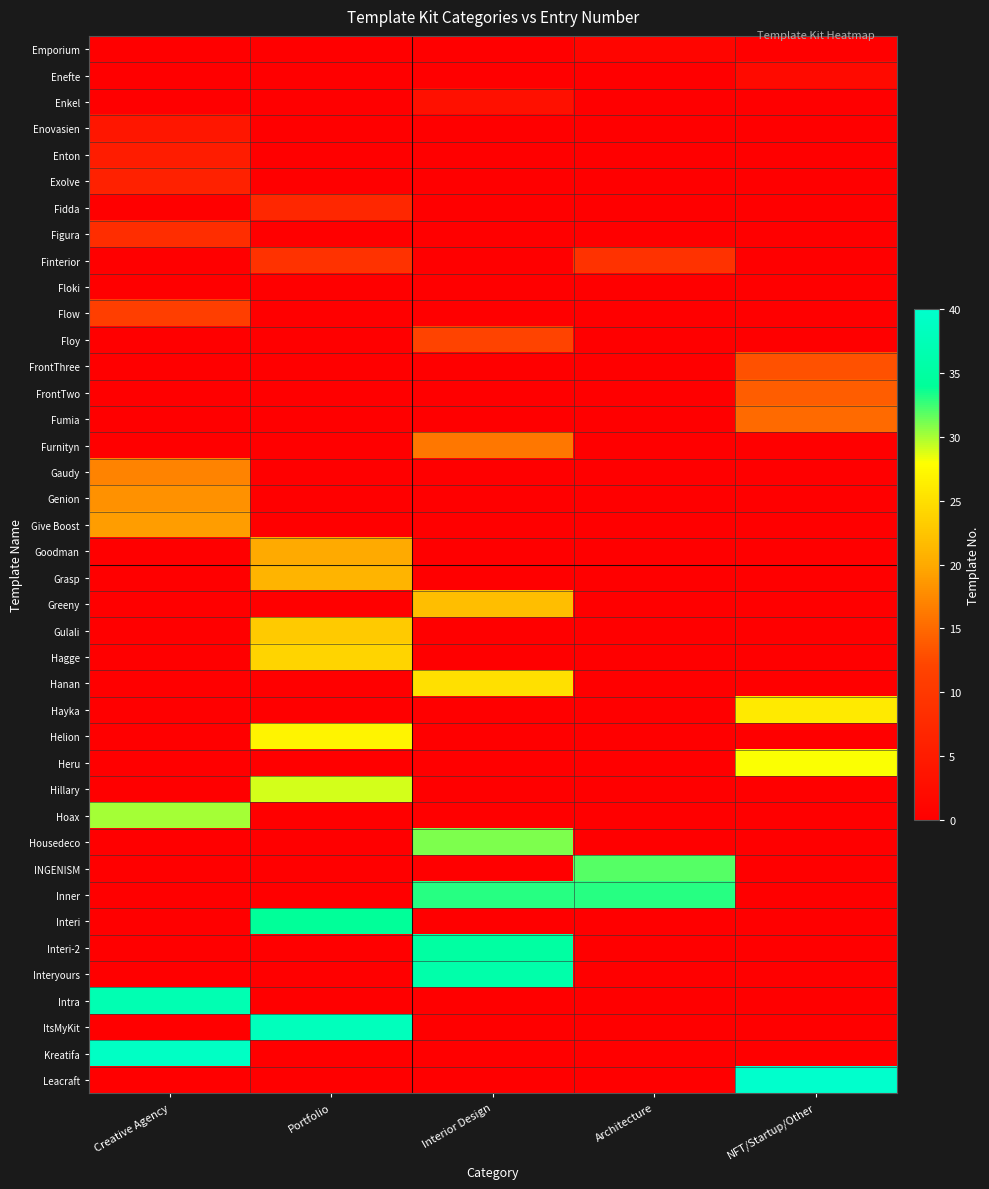

At which category is the sum across all series the highest?

Portfolio